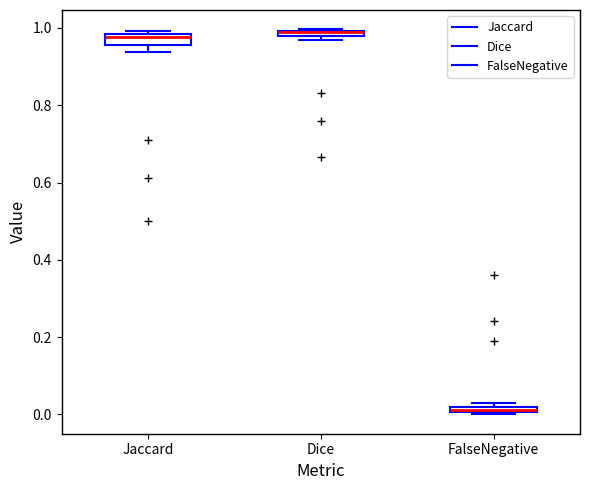

Where is the upper edge of the box for Jaccard on the y-axis? The values are not printed on the chart, so give them approximately, as read against the axis.

0.98